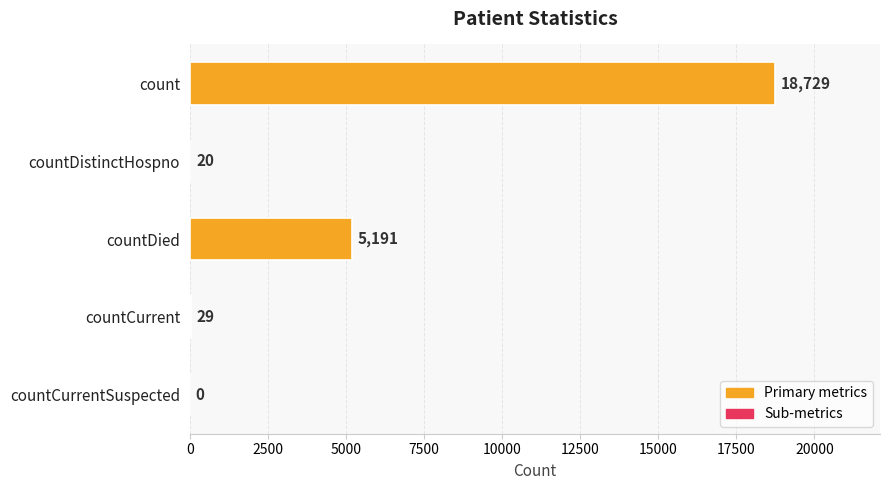

At which label is the value closest to 9364?

countDied